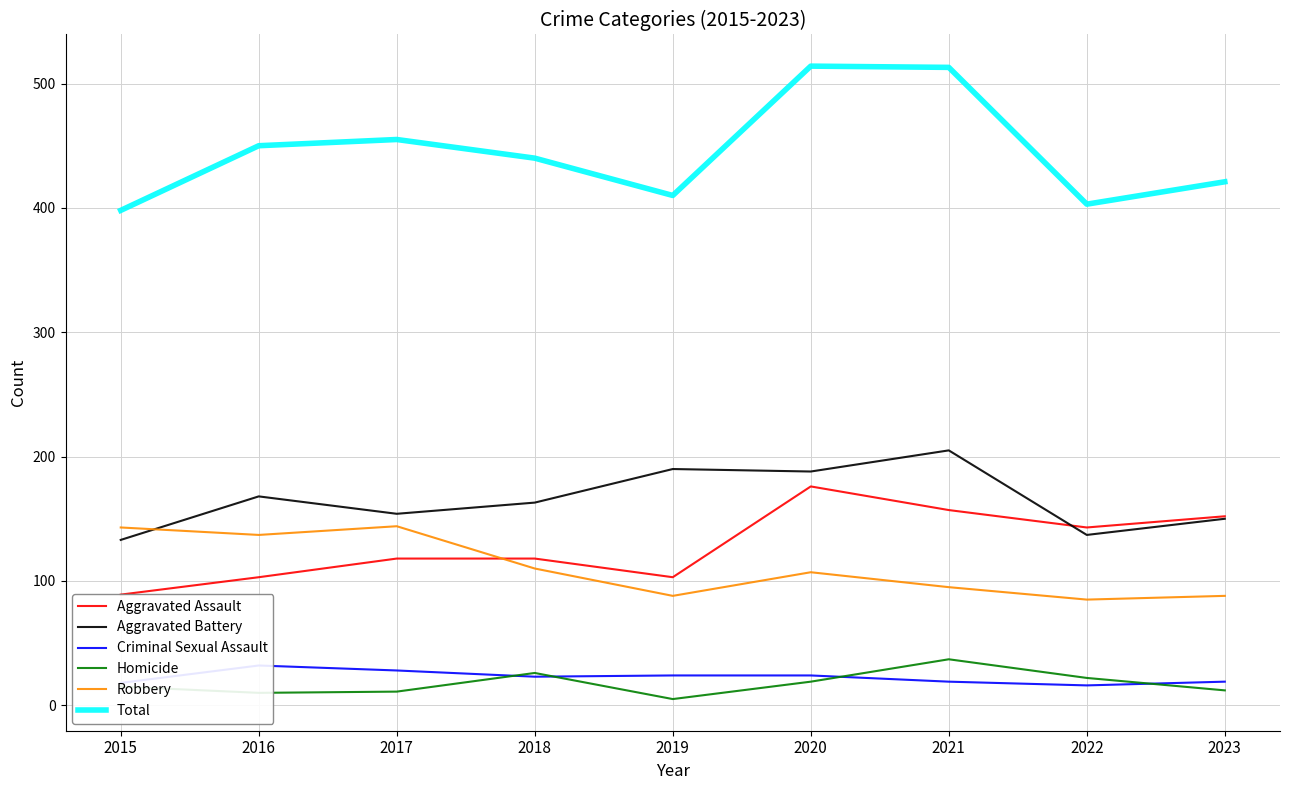

Count the number of data series in this chart.

6